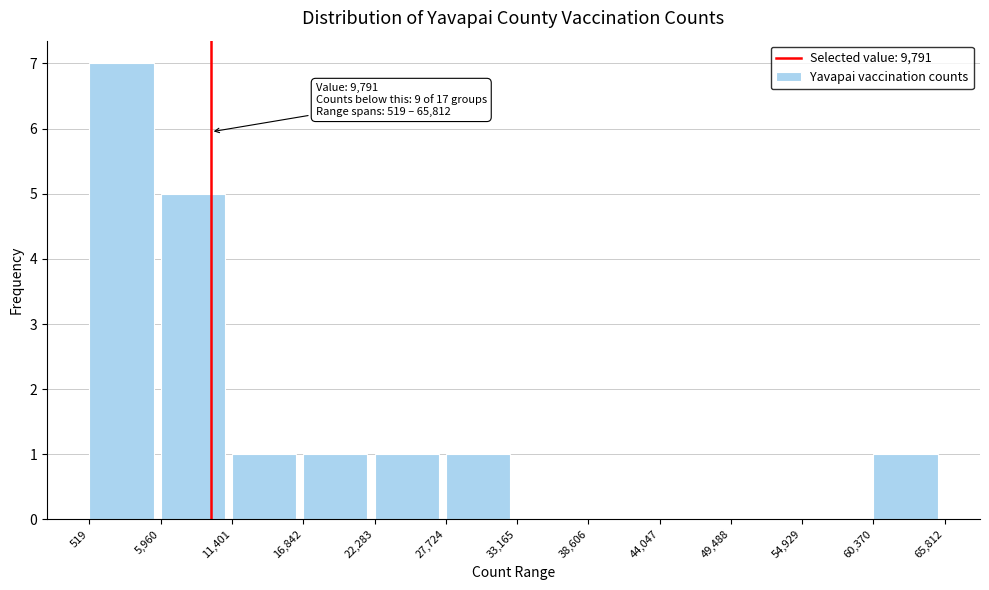

Over which range of the x-axis is the bar tallest?

519 to 5,960